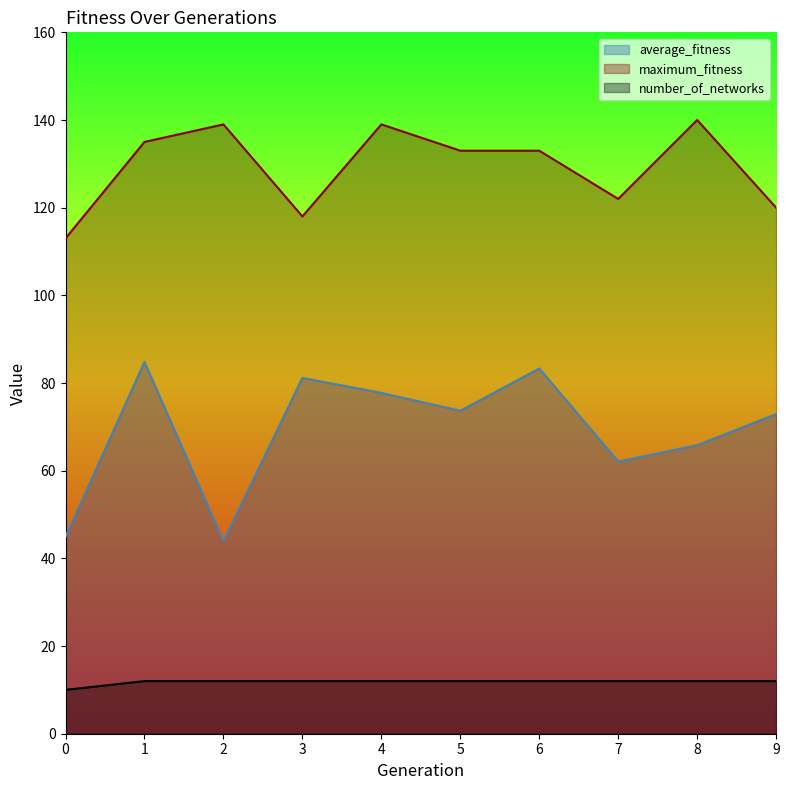

Where is the first local maximum for average_fitness?

1